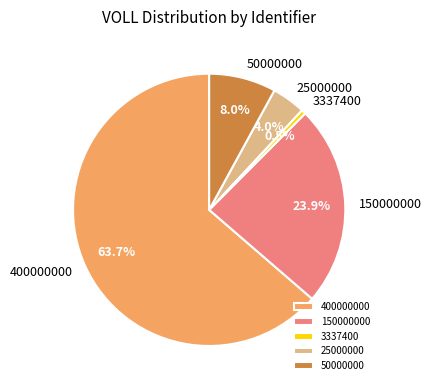

True or false: 150000000 accounts for 24% of the total.

True